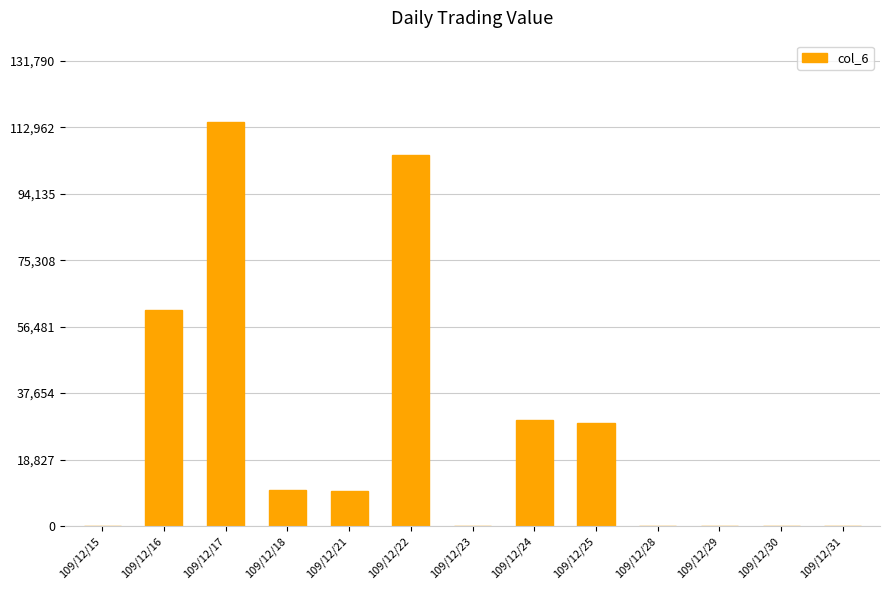

At which label is the value closest to 57300?

109/12/16